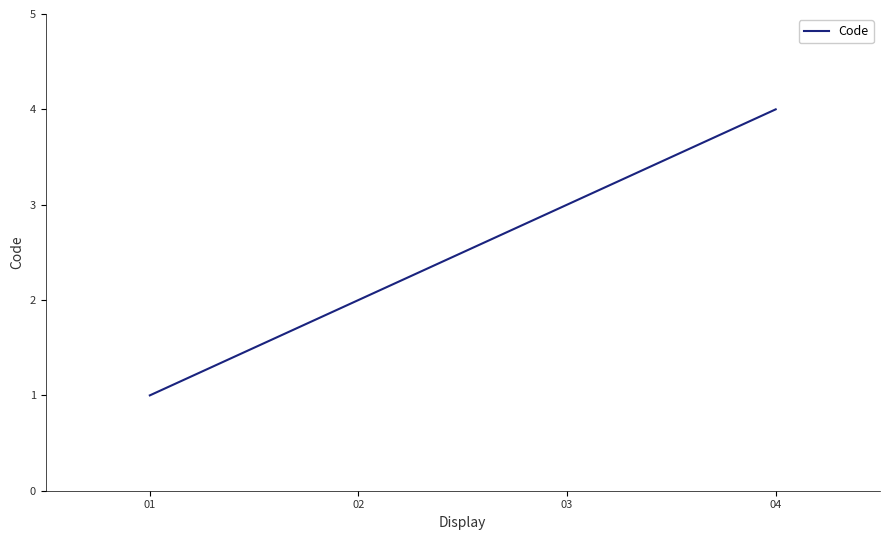

Rank the categories by value from lowest to highest.

01, 02, 03, 04